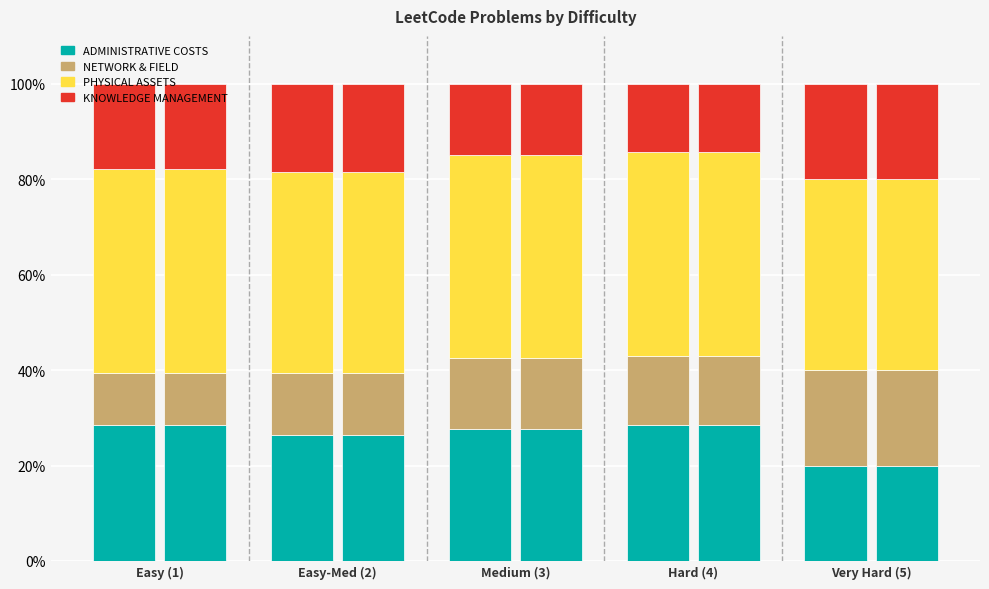

What is the label of the 4th bar from the right?

Easy-Med (2)